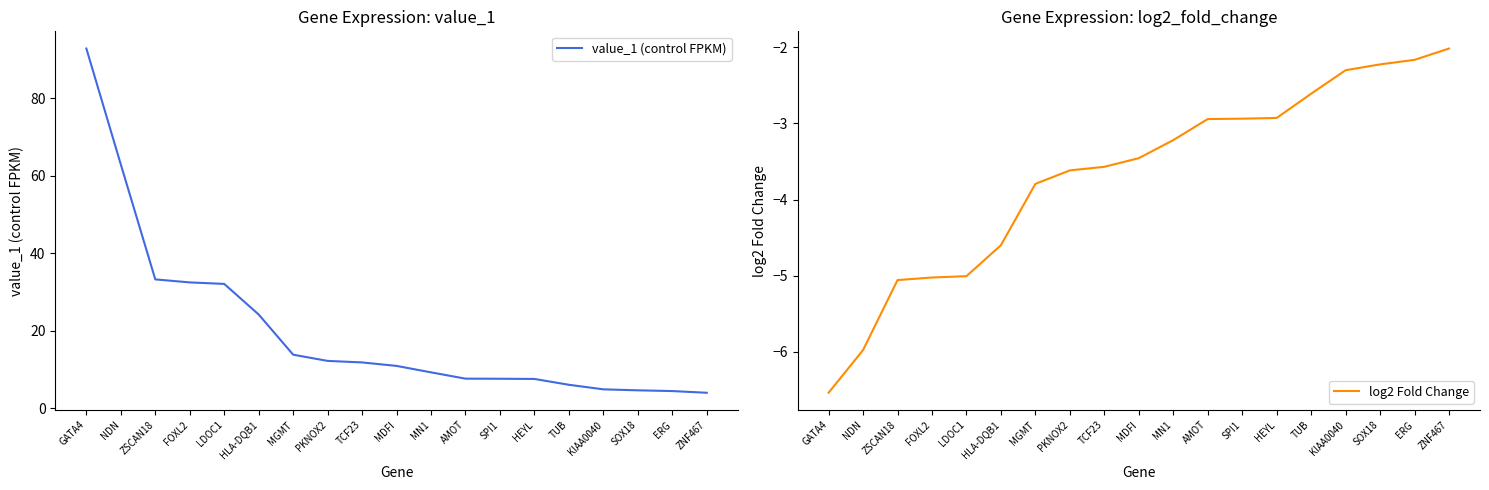

Which series has the largest range (max minus min)?

value_1 (control FPKM)